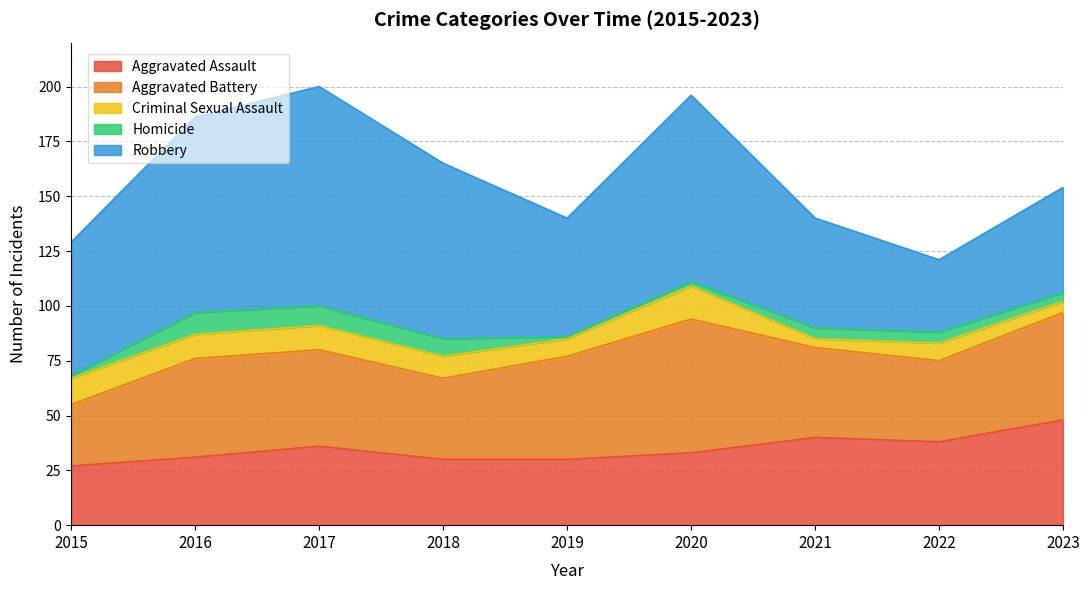

The Aggravated Battery series shows 19 at 2020. True or false?

False